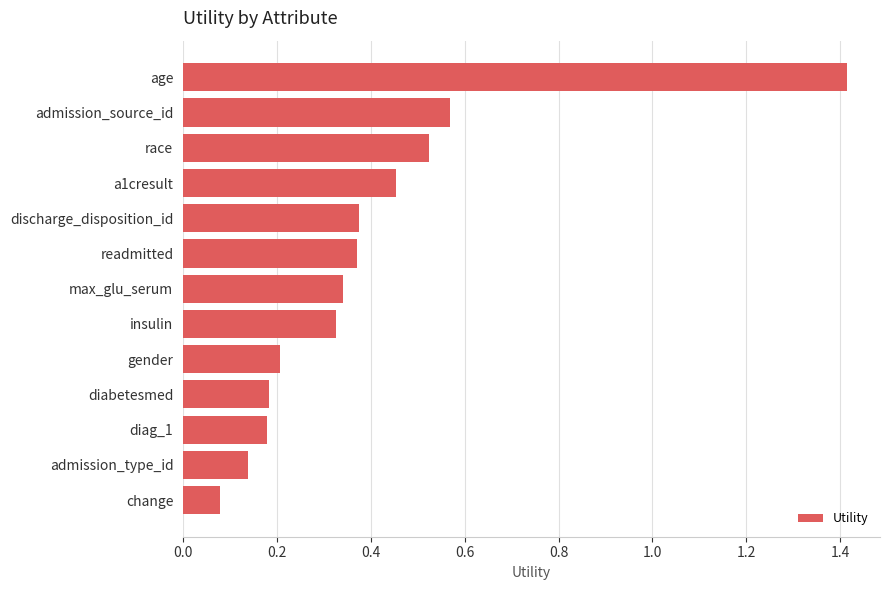

What is the change in value from change to readmitted?

+0.3